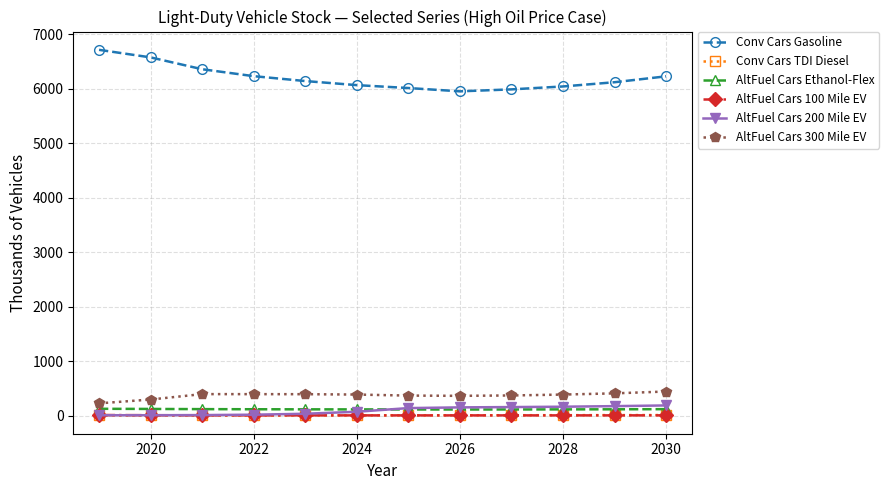

Does the chart display data point markers on the line(s)?

Yes